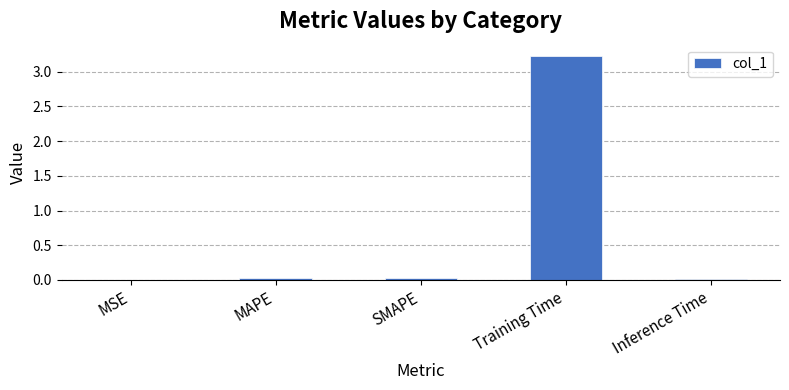

Between SMAPE and Training Time, which is larger?

Training Time